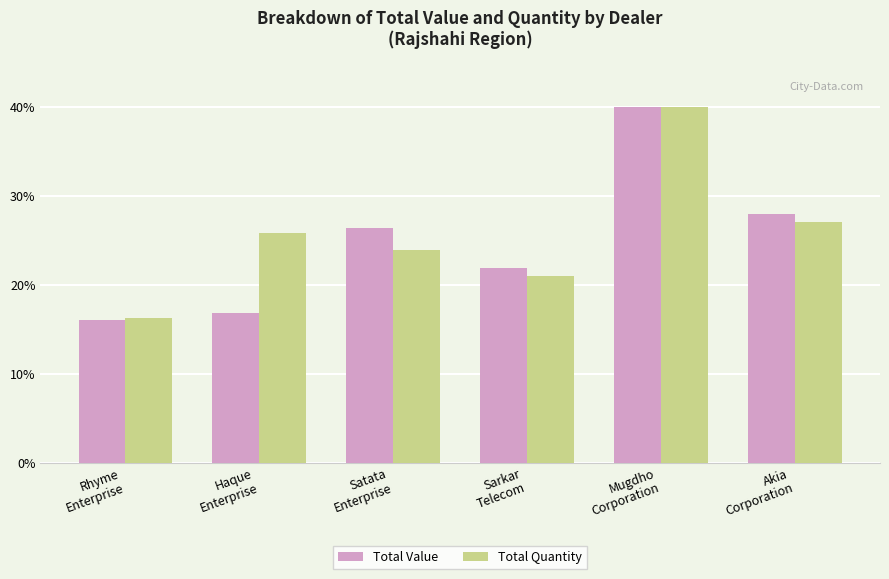

Where does the Total Quantity series first go above 25?

Haque
Enterprise